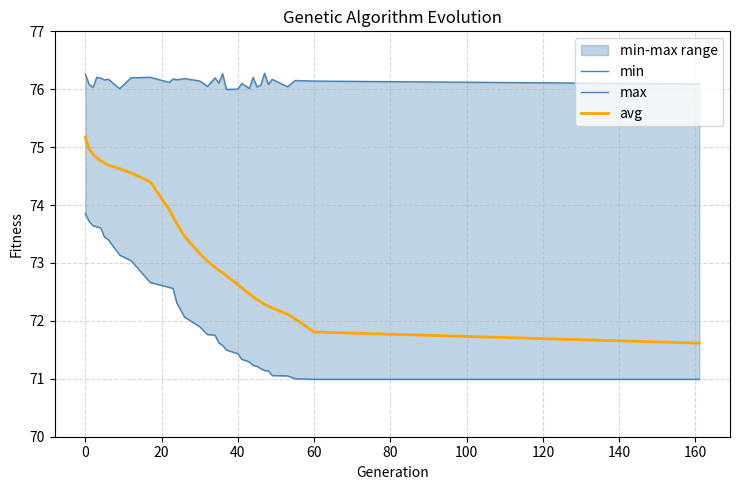

What is the value of the avg point at the 5th from the left?

74.8